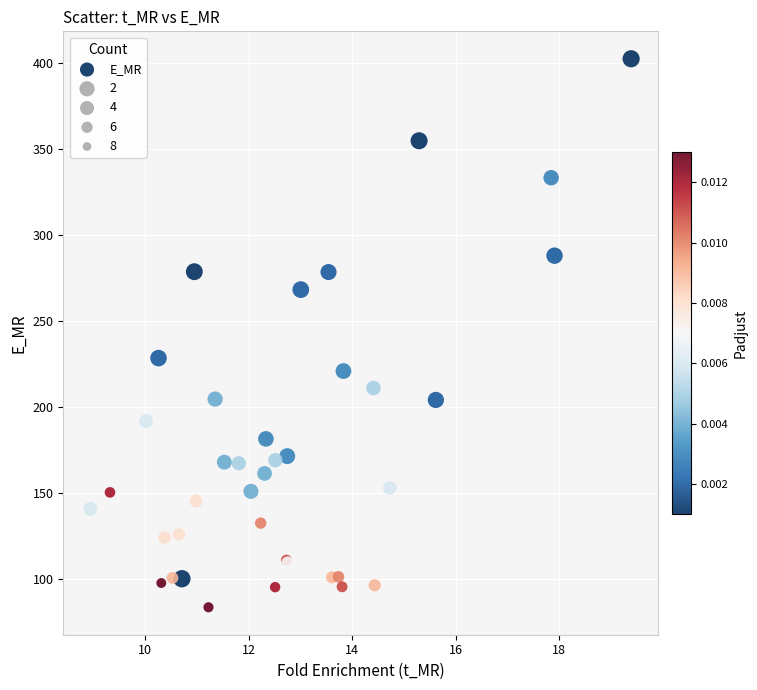

What Y value in the scatter plot is closest to 243?

228.4